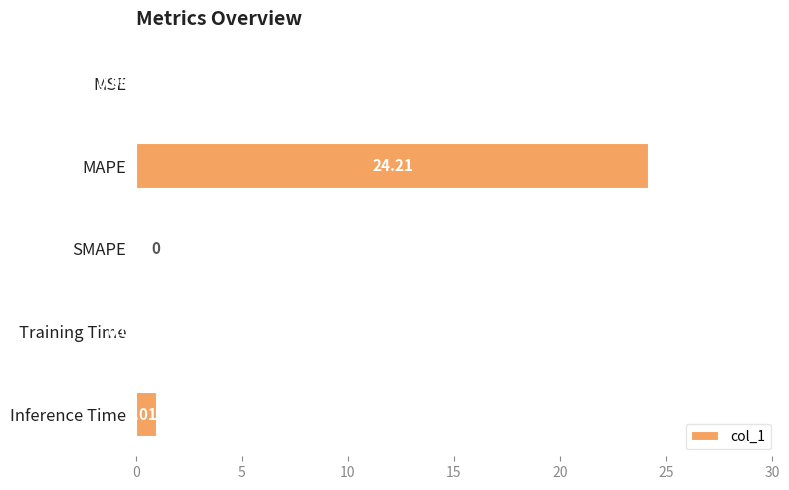

Count the number of data series in this chart.

1